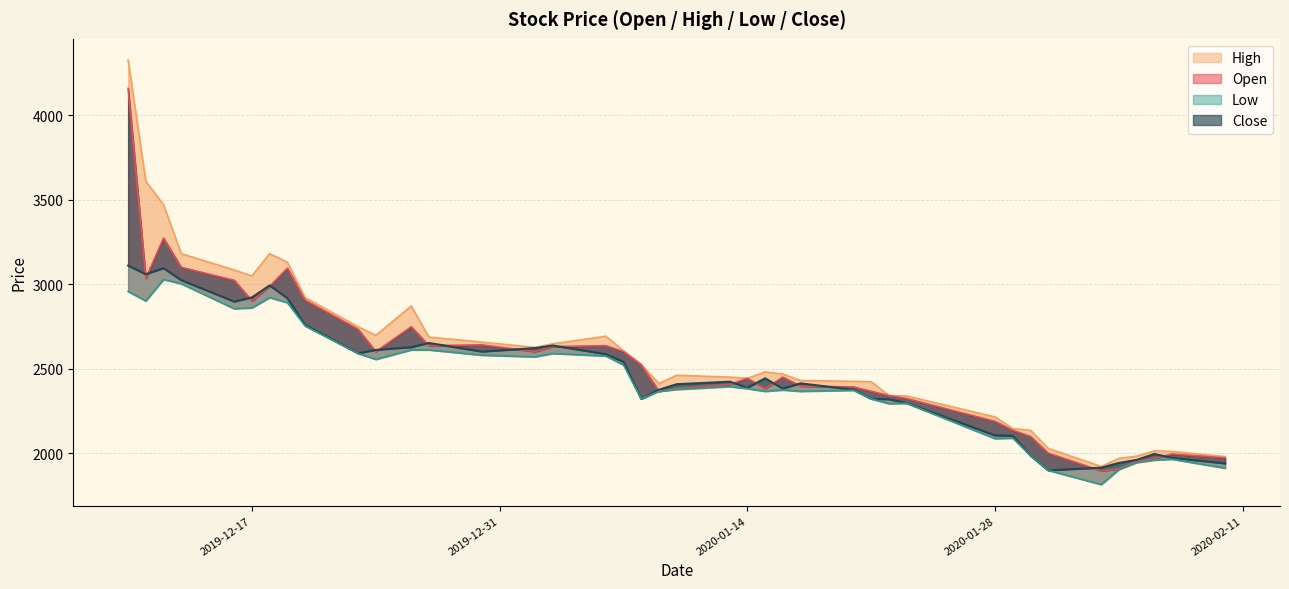

True or false: High and Open cross at least once.

False